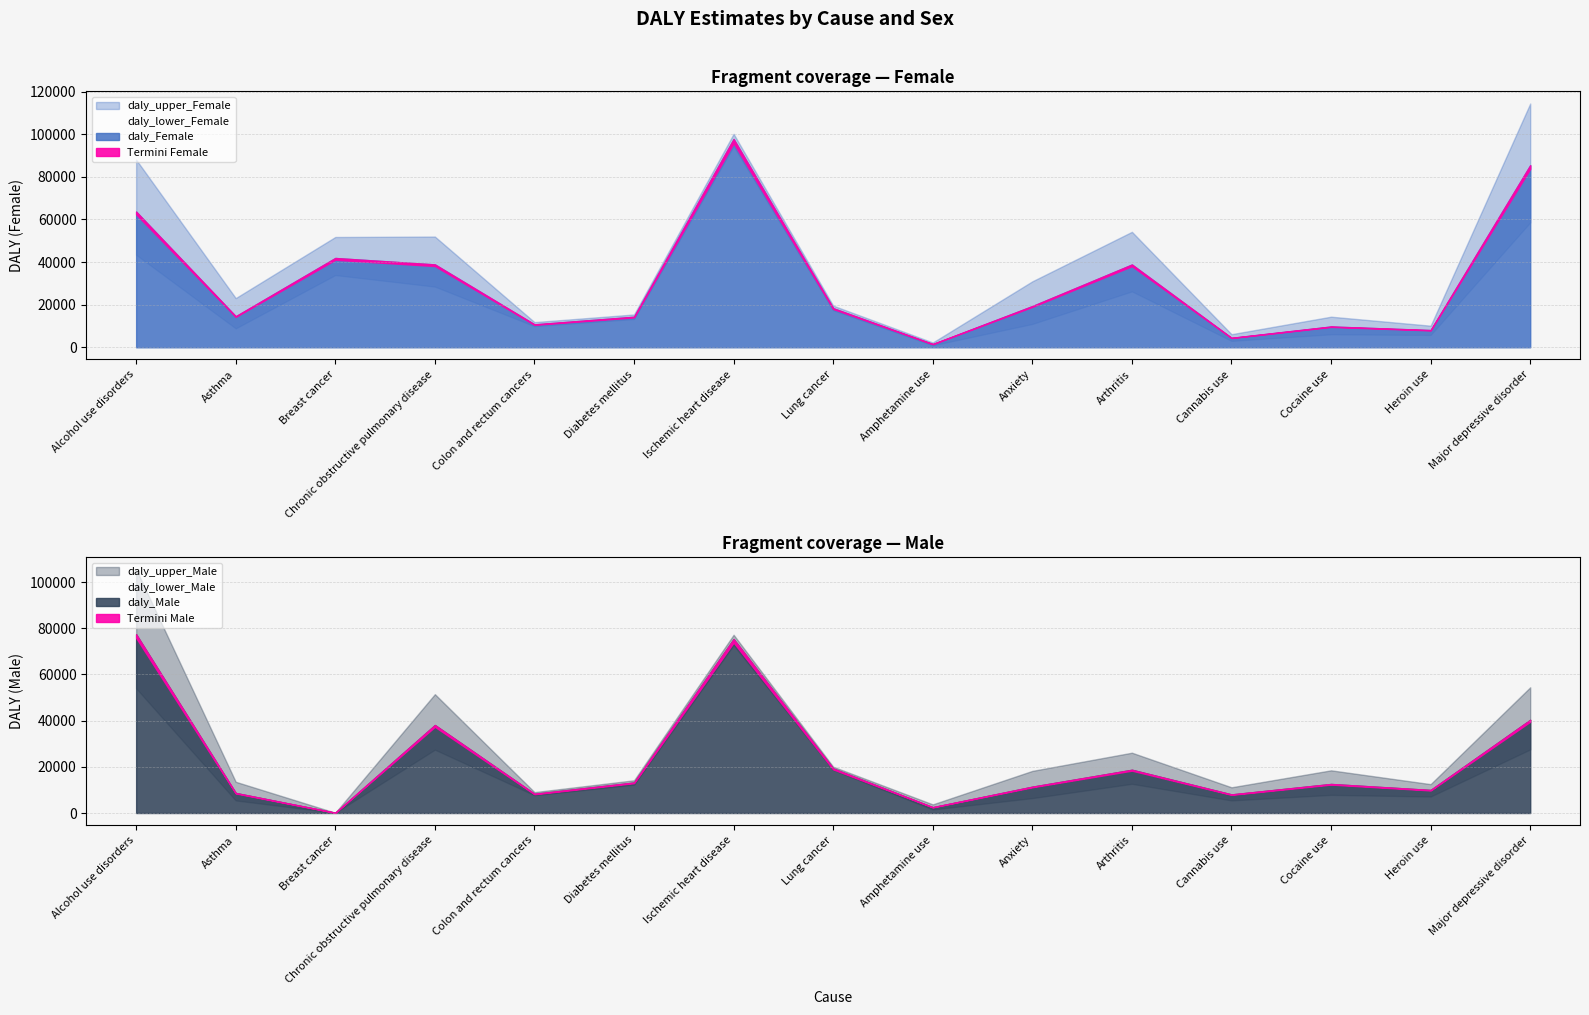

Rank the series at Heroin use from highest to lowest value.

daly_upper_Male, daly_upper_Female, daly_Male, daly_Female, daly_lower_Male, daly_lower_Female